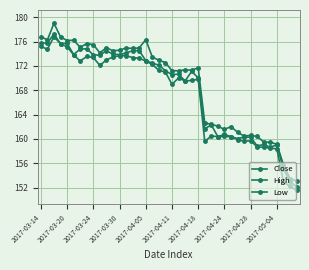

Where is the first local minimum for High?

2017-03-20